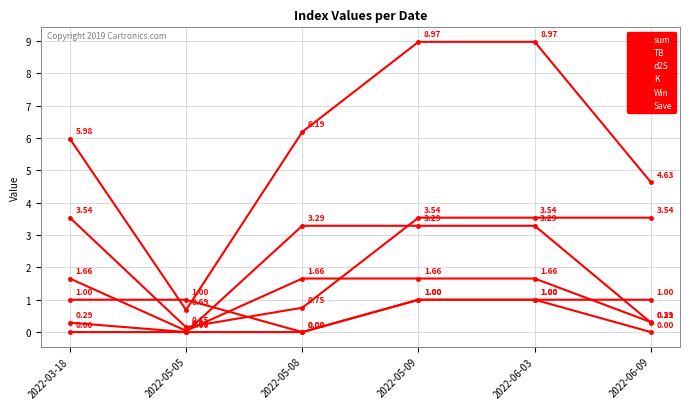

Rank the categories by K value from lowest to highest.

2022-05-05, 2022-05-08, 2022-03-18, 2022-05-09, 2022-06-03, 2022-06-09